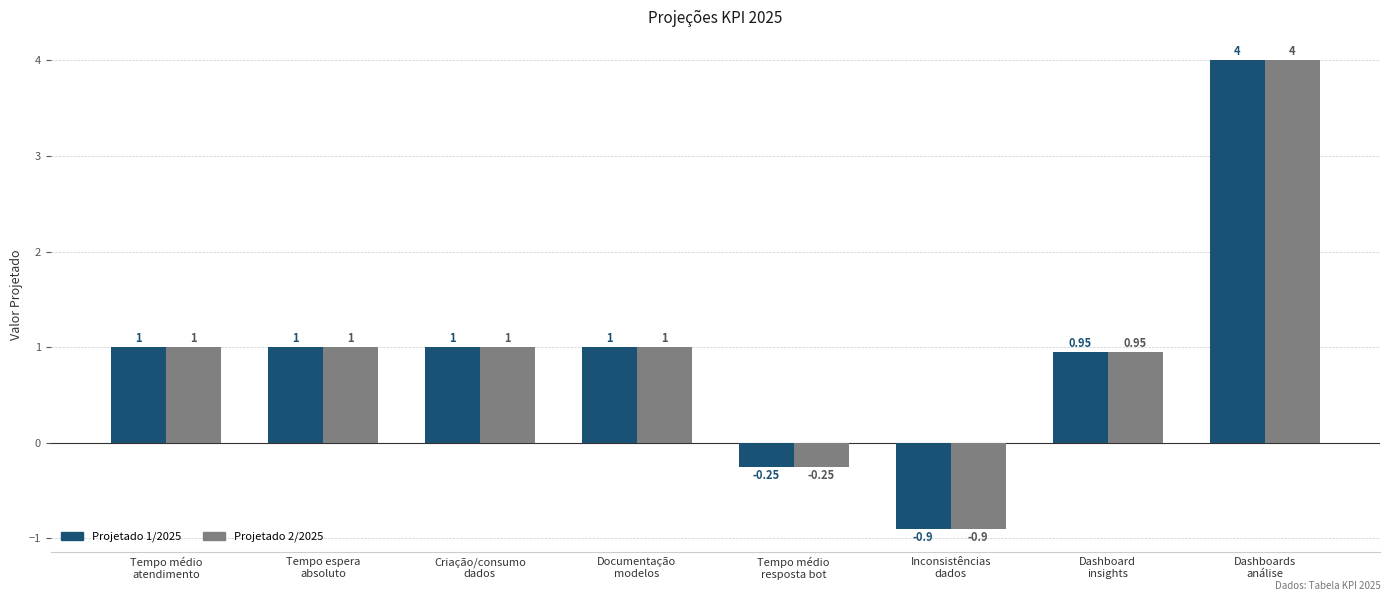

What is the label of the 4th bar from the left?

Documentação
modelos